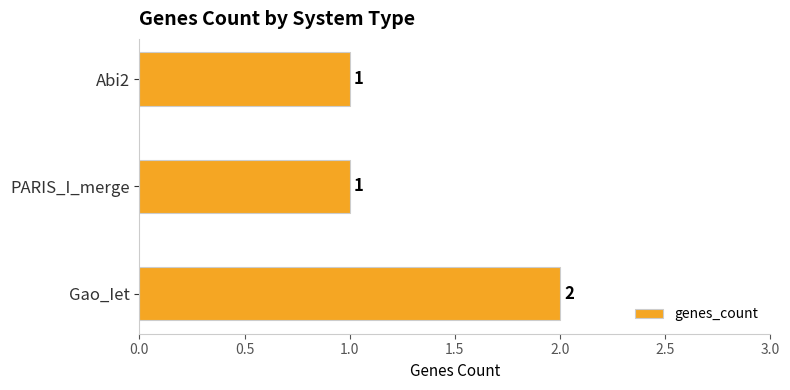

How many categories are shown in the chart?

3